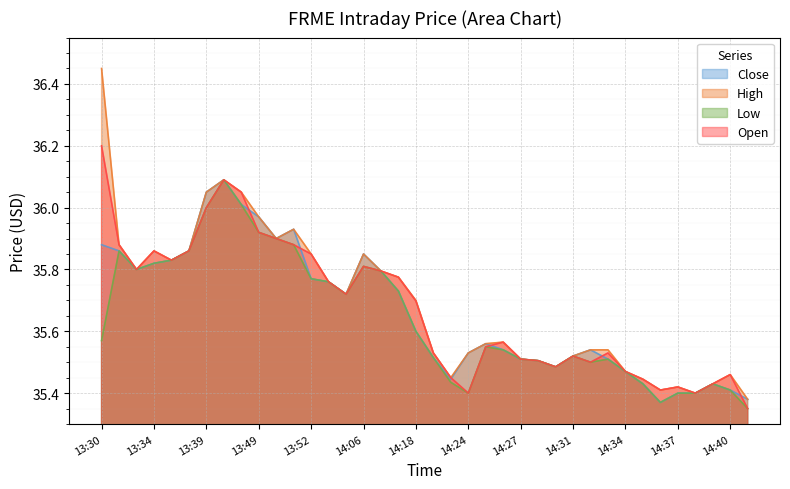

What is the label of the 8th point from the right?

14:34